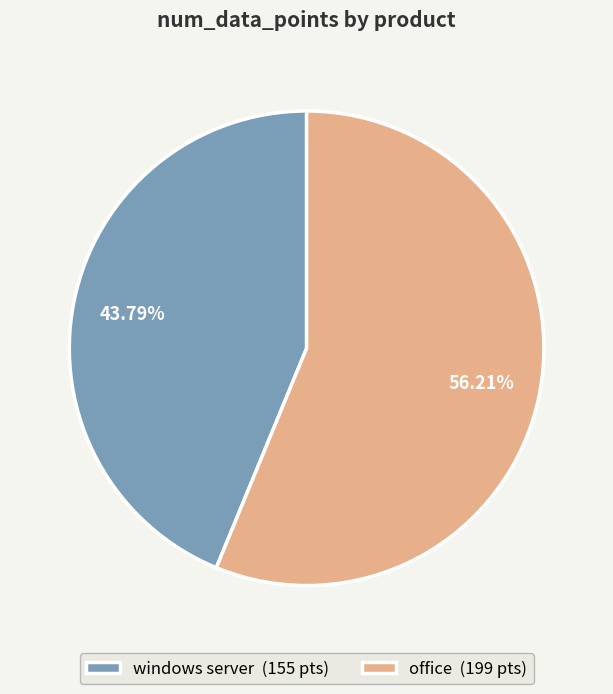

Rank the categories by value from lowest to highest.

windows server (155 pts), office (199 pts)